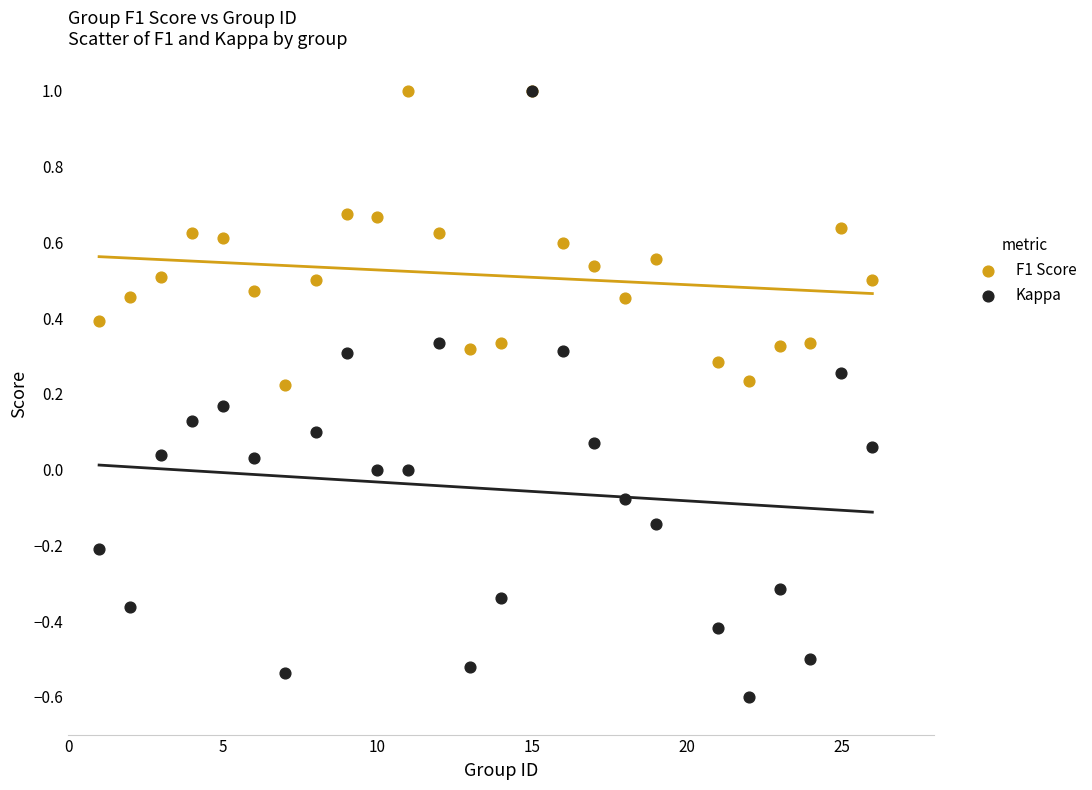

Which series reaches the minimum Y coordinate?

Kappa